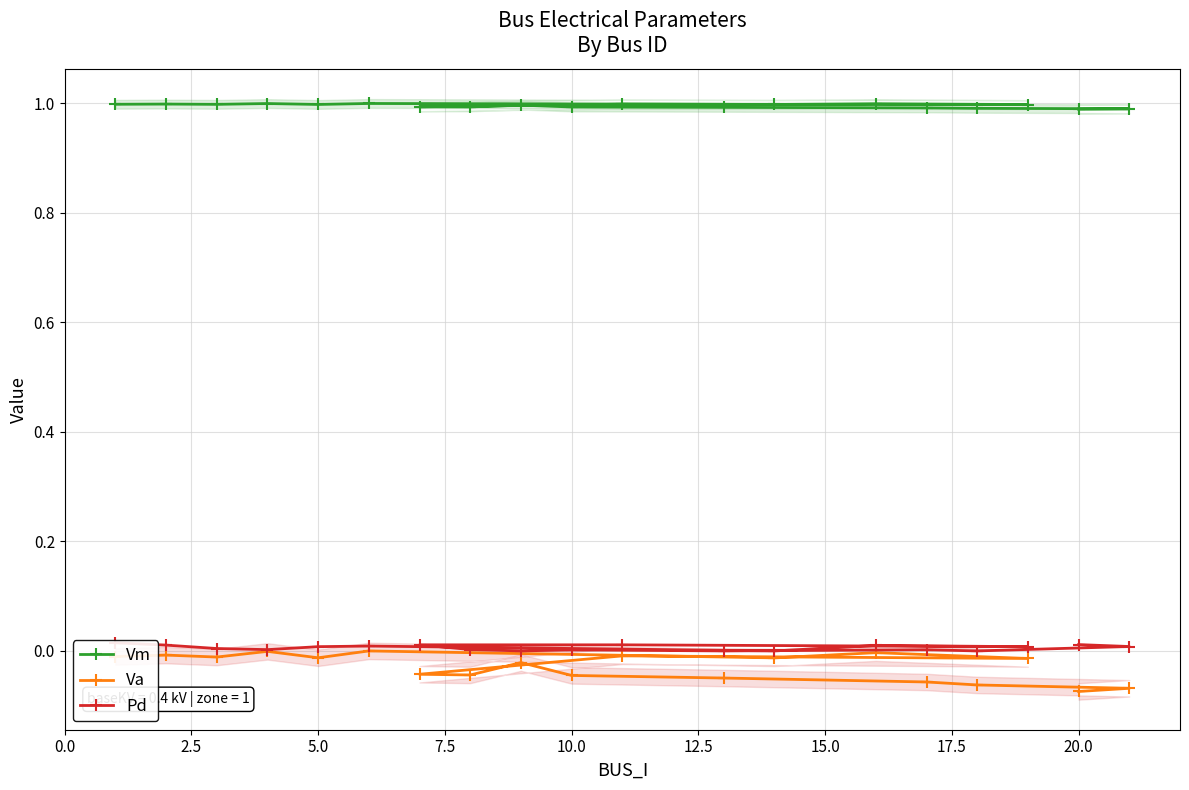

True or false: Vm and Va intersect in this chart.

False